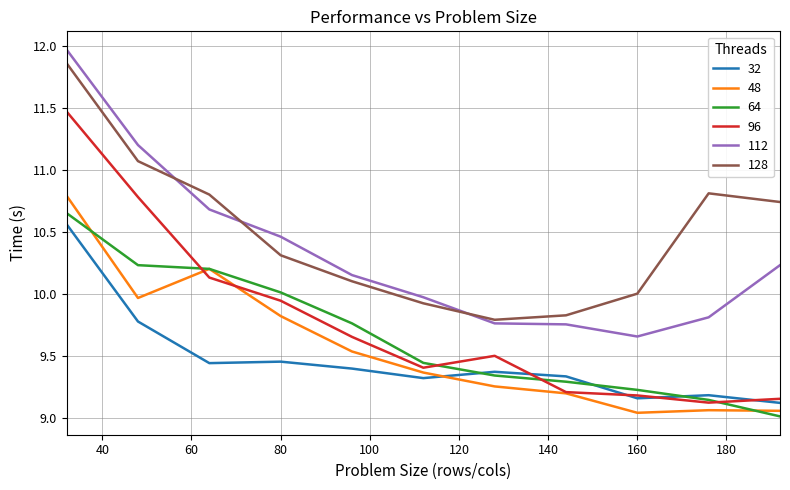

Does the chart display data point markers on the line(s)?

No